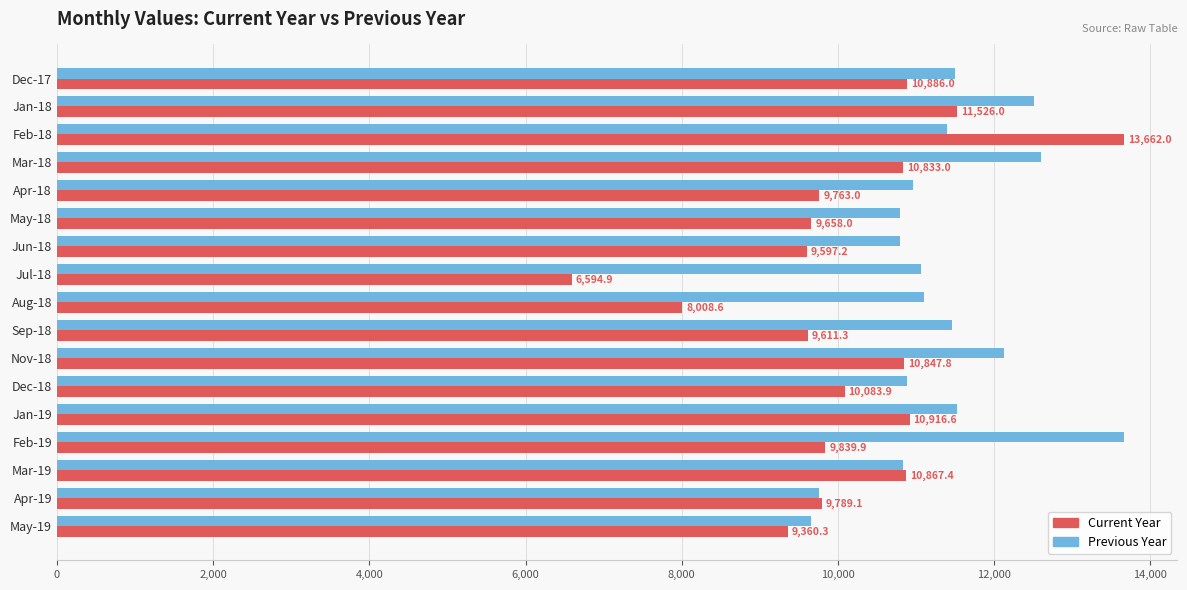

True or false: Previous Year has a value of 15538.8 at Feb-18.

False